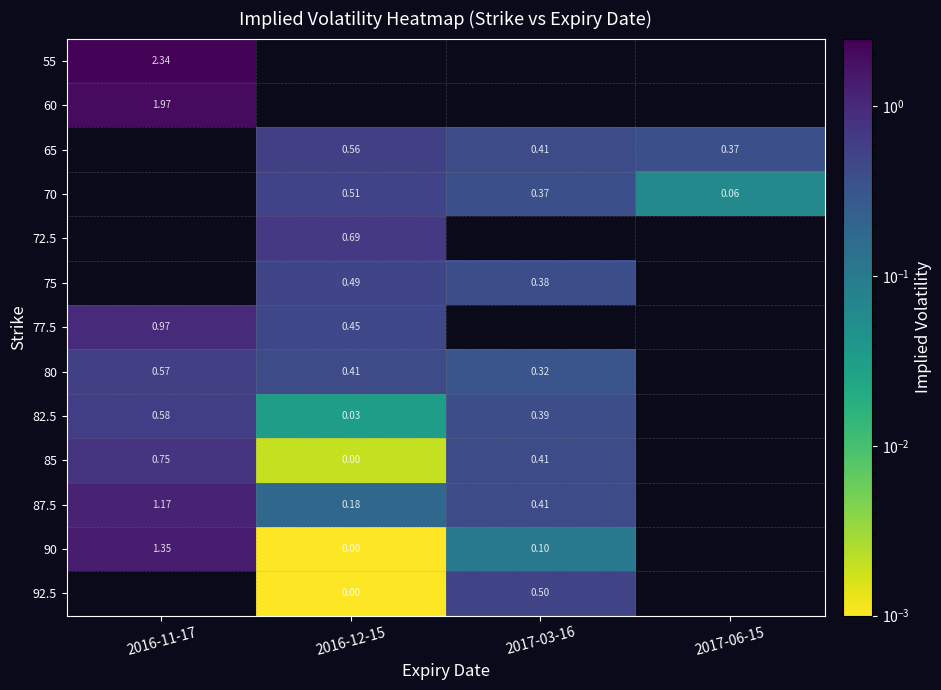

At how many categories does at least one series exceed 2?

1